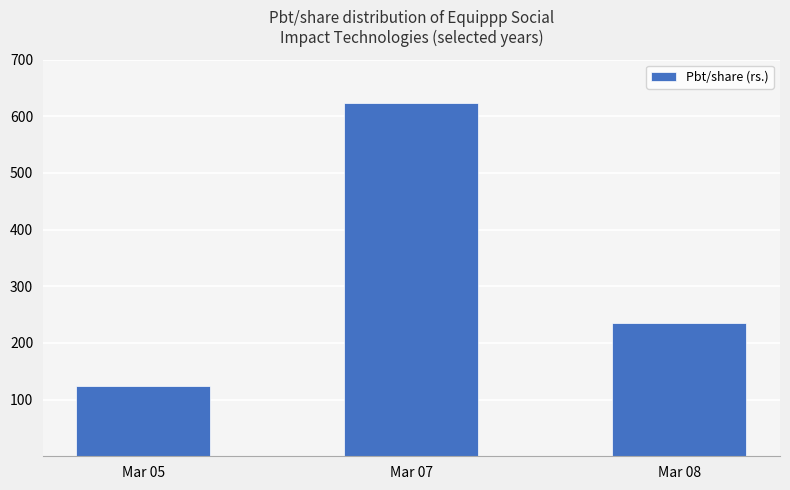

What is the sum of the values at Mar 05 and Mar 08?

359.6